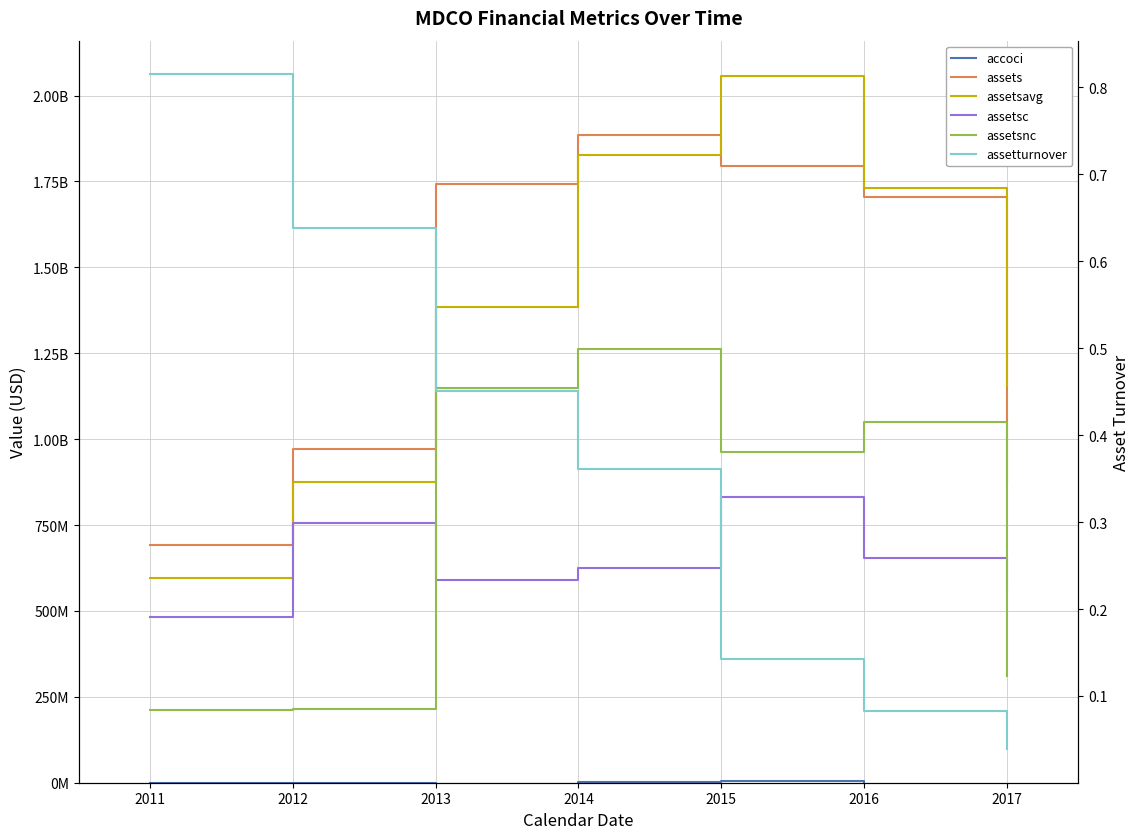

What is the value of the assetsnc point at the 4th from the left?

1261811000.0